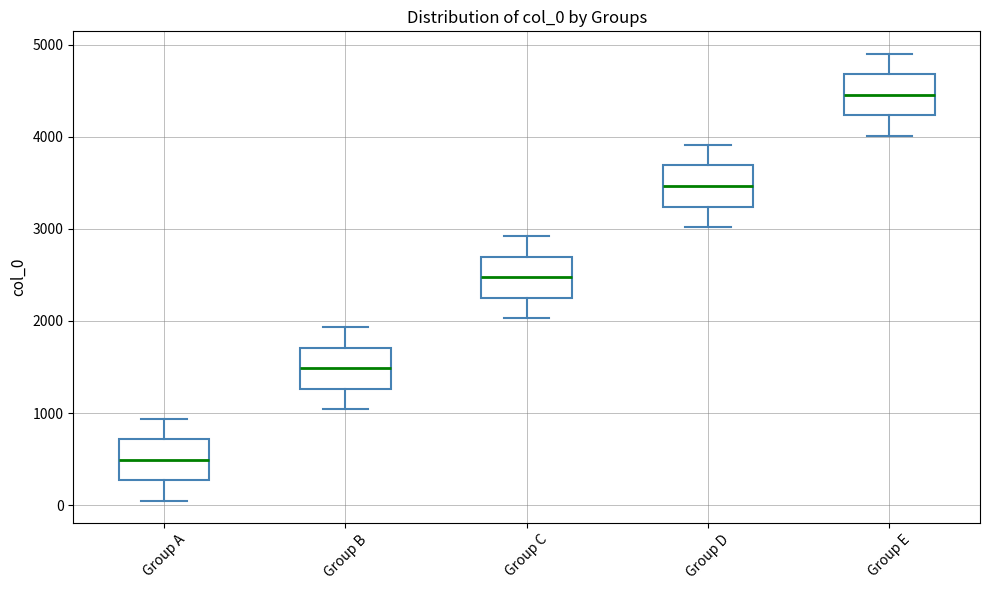

Reading left to right, transcribe this box plot: for each box, give where its median line is, the range the box spans, and where its two whiskers end, as read against the y-axis. The values are not printed on the chart, so give them approximately, as read against the axis.

Group A: median 500, box 300 to 700, whiskers 100 to 900
Group B: median 1500, box 1300 to 1700, whiskers 1000 to 1900
Group C: median 2500, box 2300 to 2700, whiskers 2000 to 2900
Group D: median 3500, box 3200 to 3700, whiskers 3000 to 3900
Group E: median 4500, box 4200 to 4700, whiskers 4000 to 4900